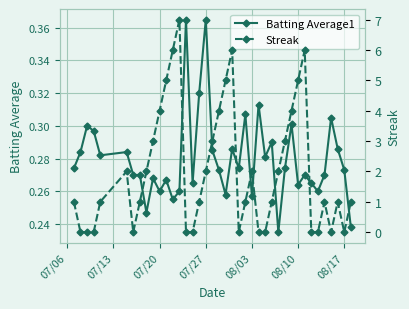

What is the difference between the maximum and minimum values in the Batting Average1 series?

0.1